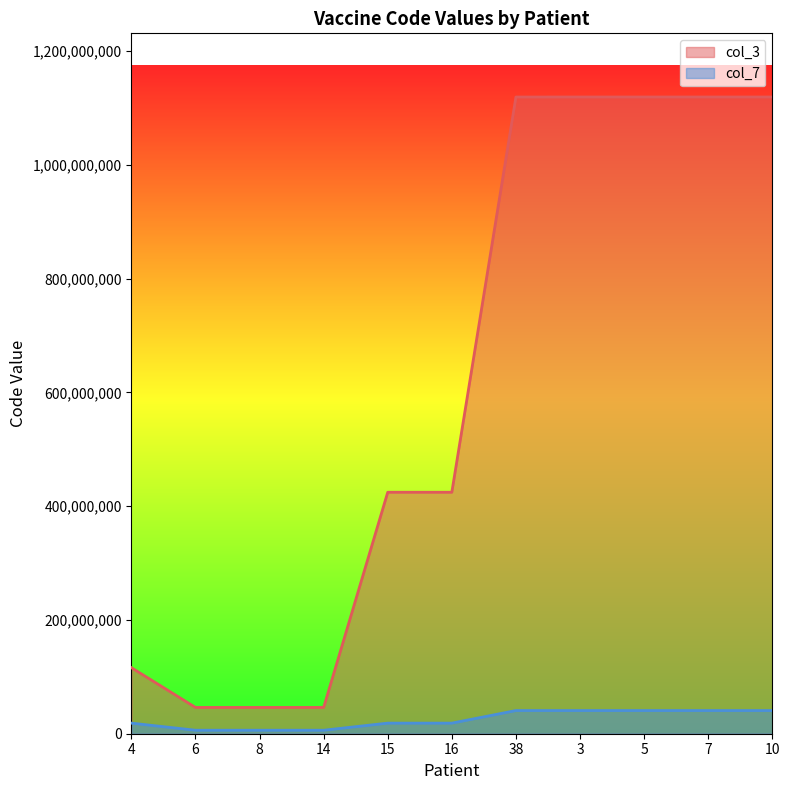

Which series changed the most between 14 and 38?

col_3